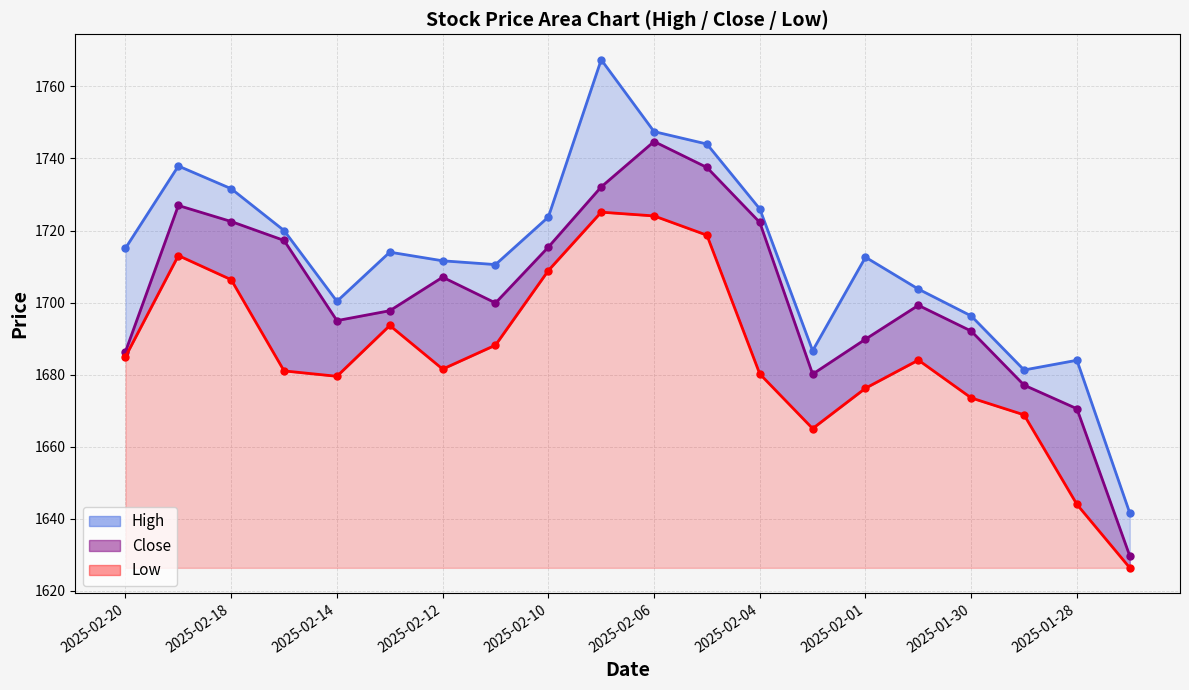

What is the difference between the maximum and minimum values in the High series?

125.8